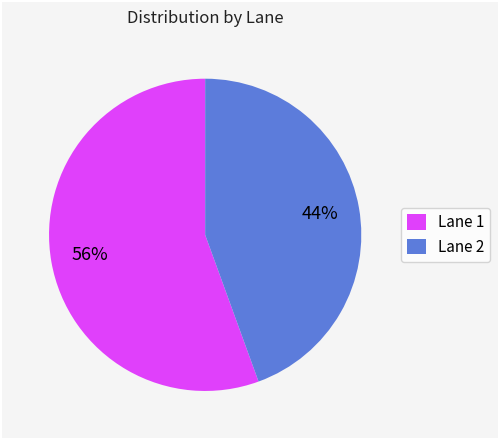

Which slice is the largest?

Lane 1